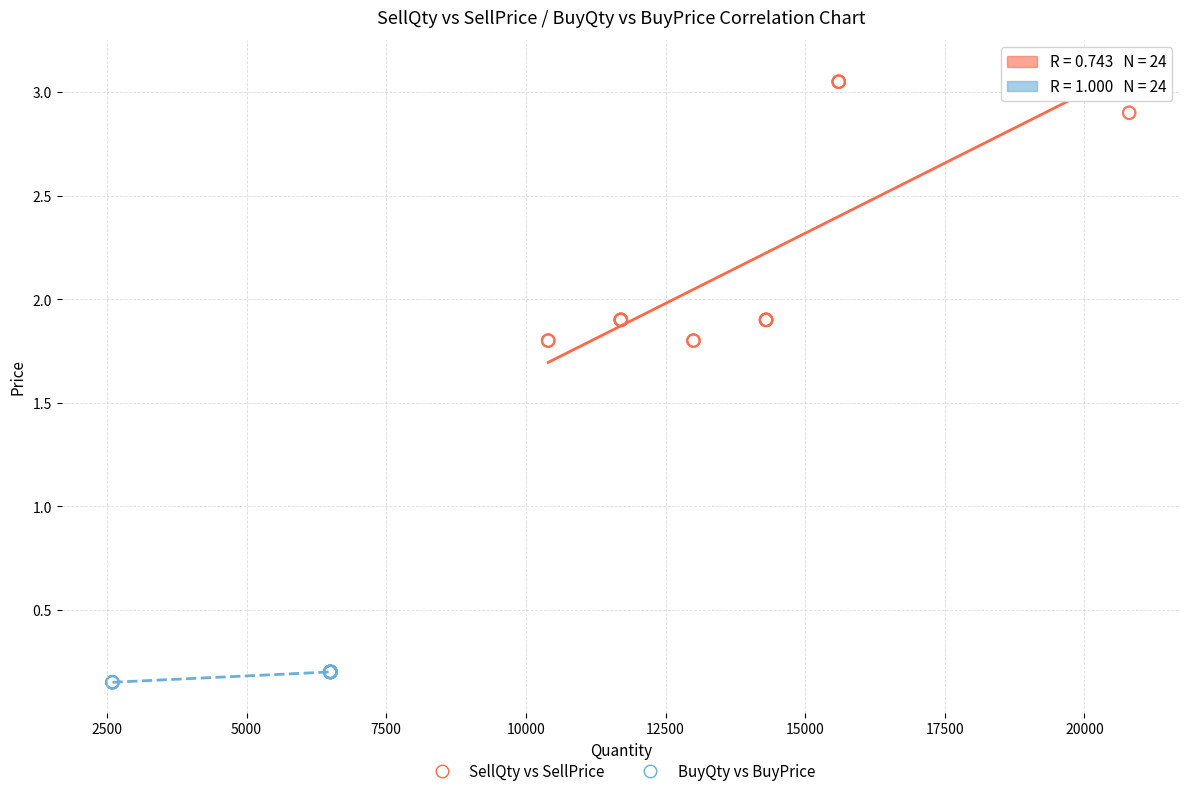

What are all the series names shown in the legend?

SellQty vs SellPrice, BuyQty vs BuyPrice